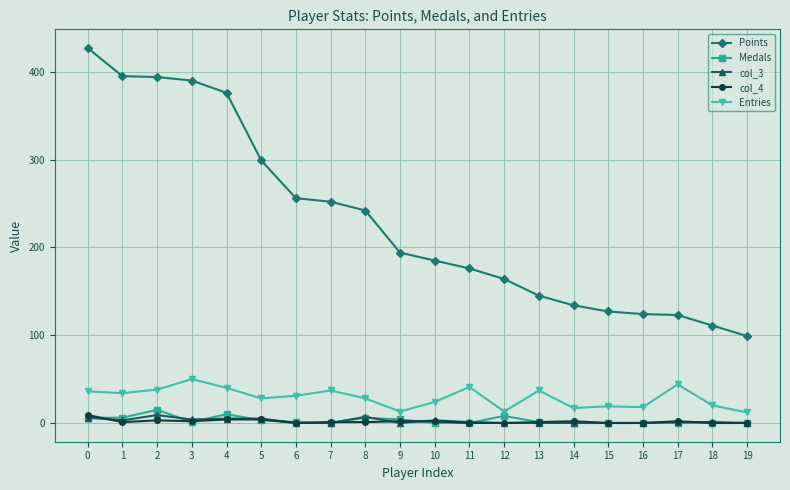

The value of col_3 at 9 is 0. True or false?

True